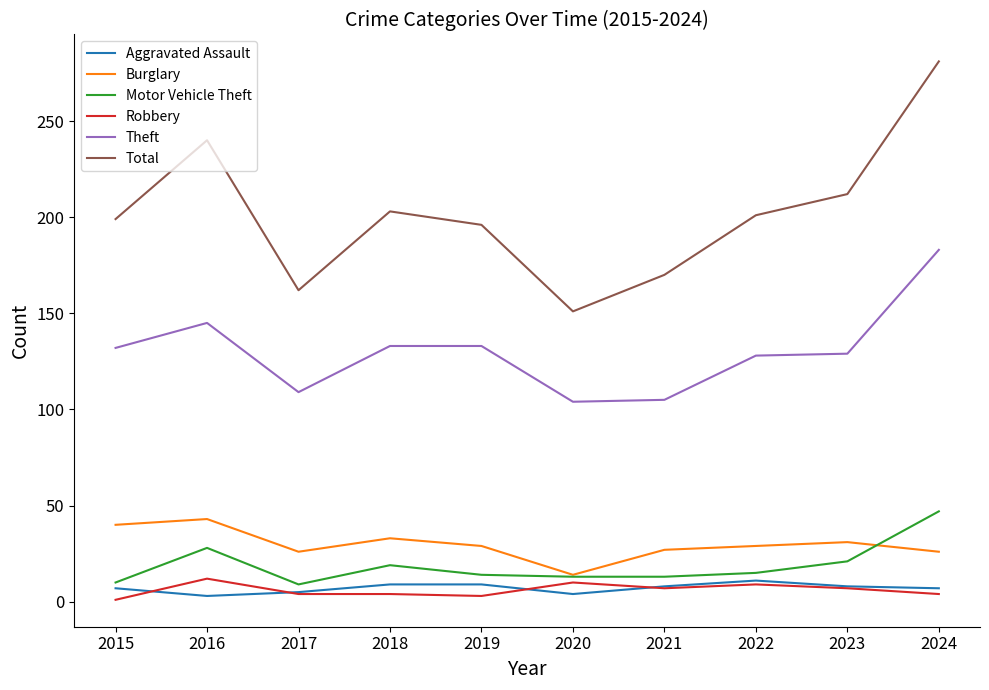

Which series has the largest range (max minus min)?

Total